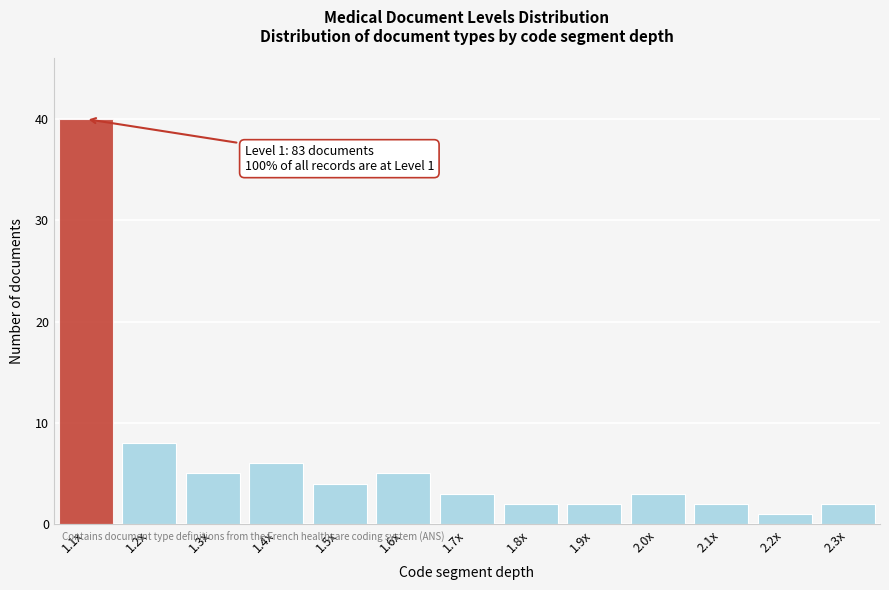

Reading right to left, extract all data points from this chart.

2	1	2	3	2	2	3	5	4	6	5	8	40